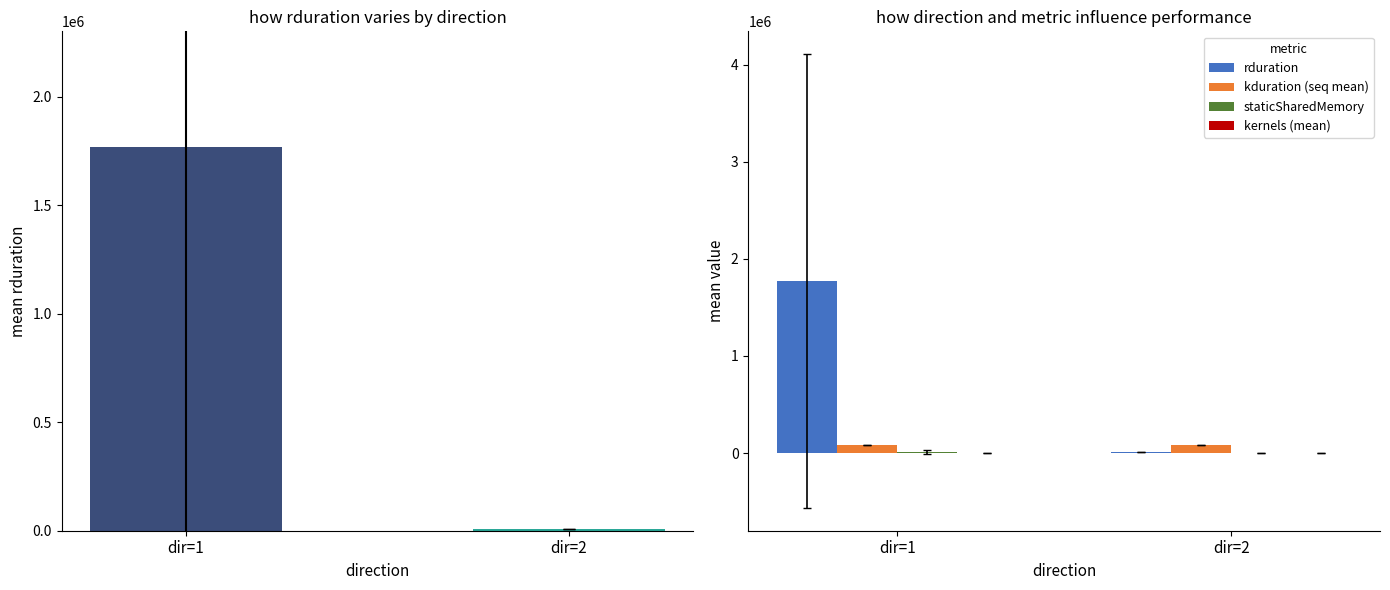

What is the spread (max minus min) of values at dir=1?

1771372.6